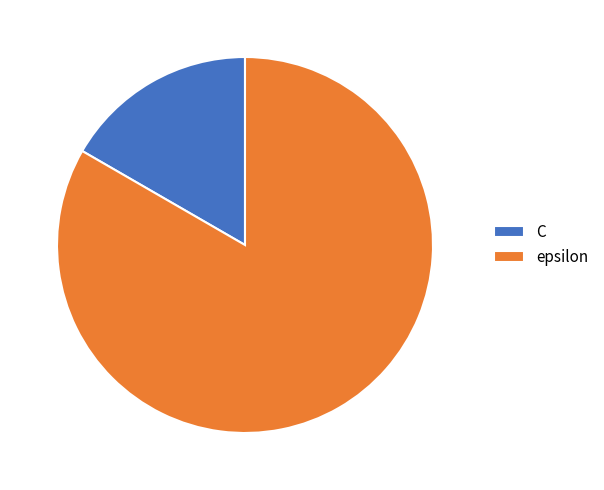

Is it true that epsilon is 74% of the pie?

False